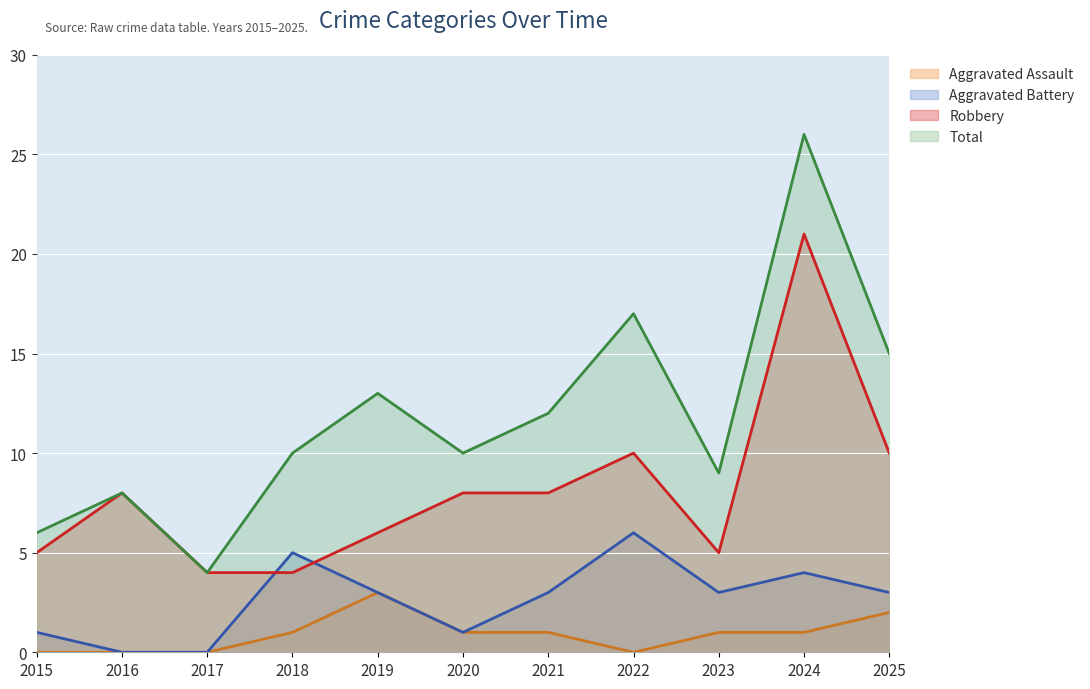

What is the difference between the maximum and minimum values in the Aggravated Battery series?

6